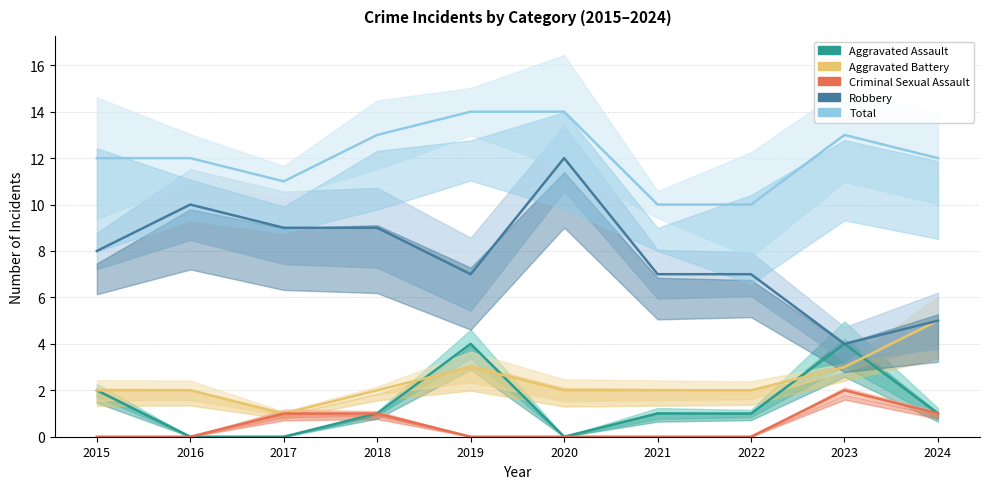

True or false: Aggravated Battery and Criminal Sexual Assault intersect in this chart.

False